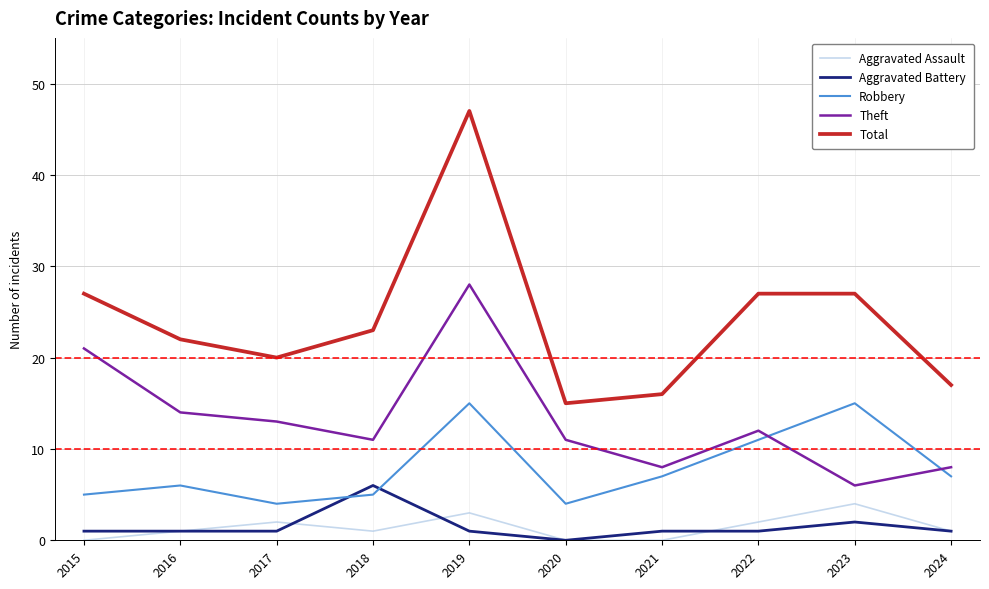

At which label does Theft reach its minimum?

2023